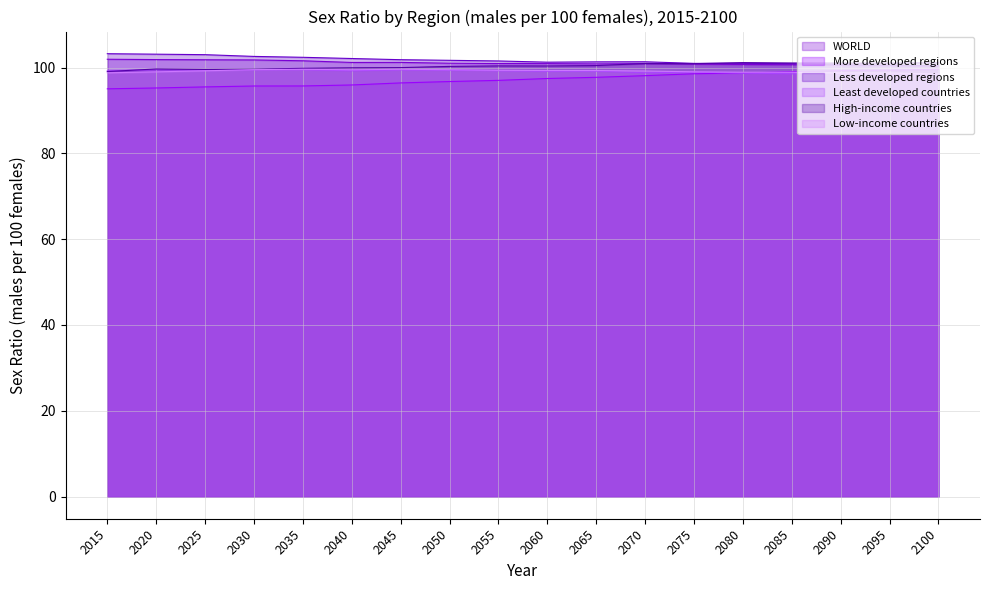

Count the number of categories in the chart.

18